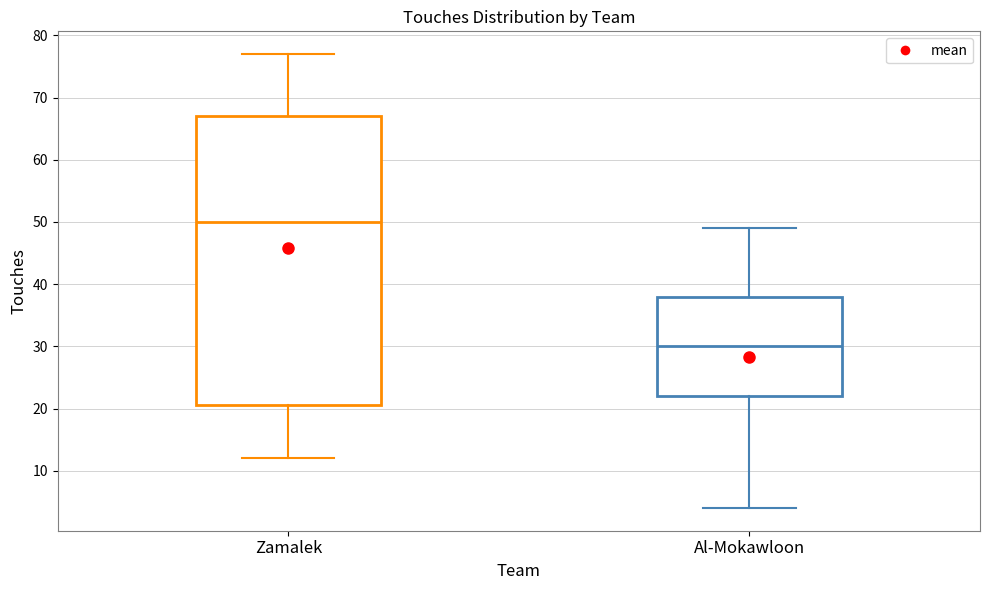

Comparing the boxes themselves (not the whiskers), which one is the tallest?

Zamalek